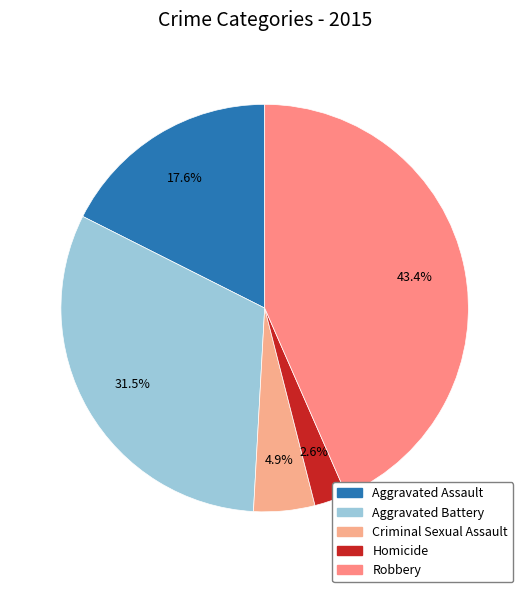

True or false: Aggravated Battery accounts for 44% of the total.

False